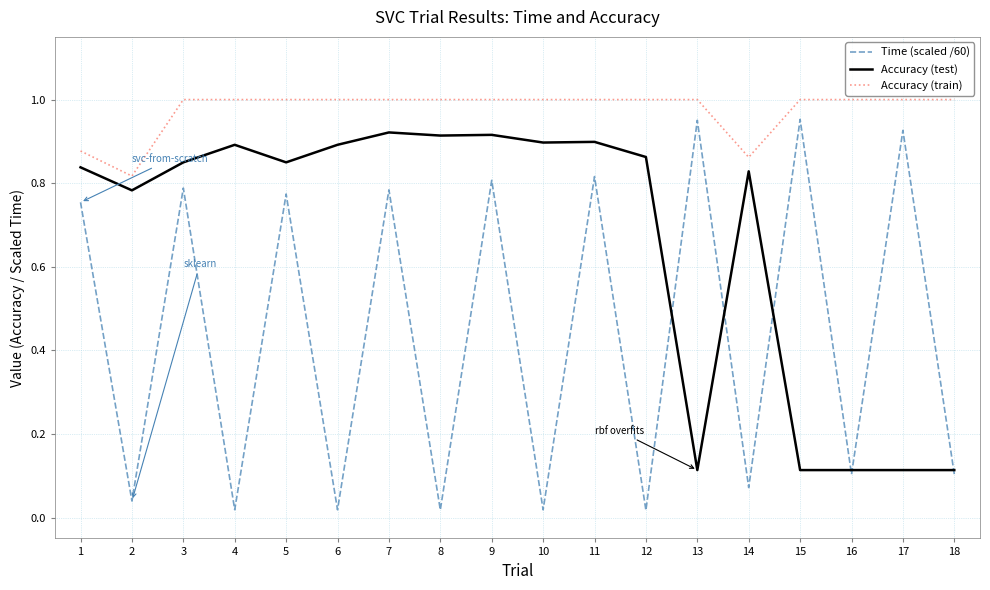

The Accuracy (test) series shows 1.1 at 2. True or false?

False